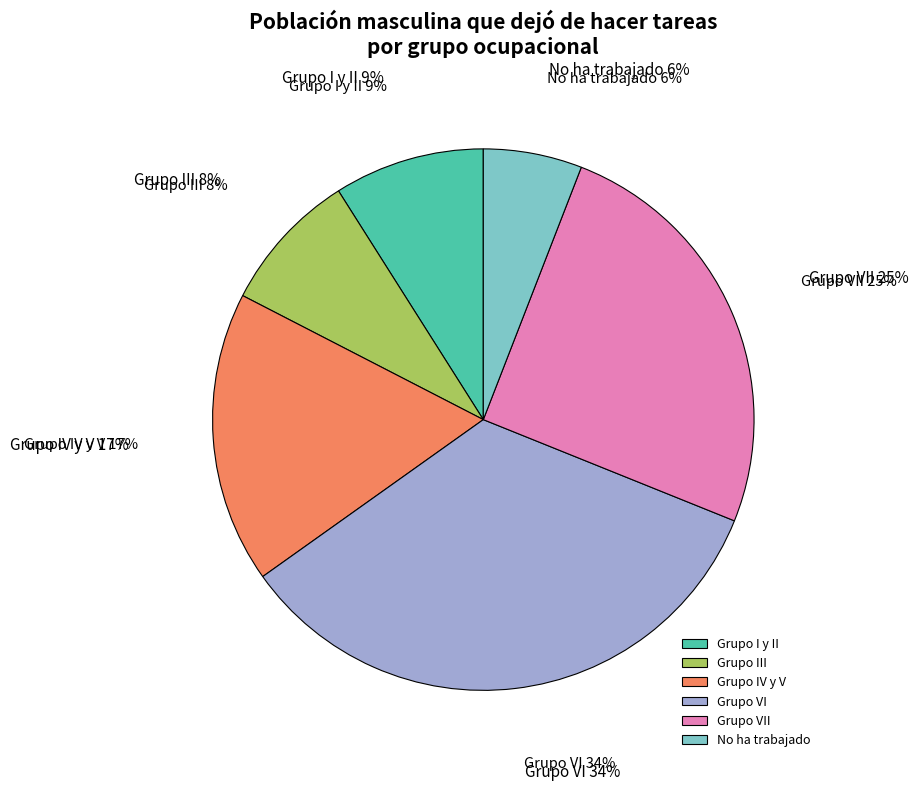

Count the number of slices in the pie.

6